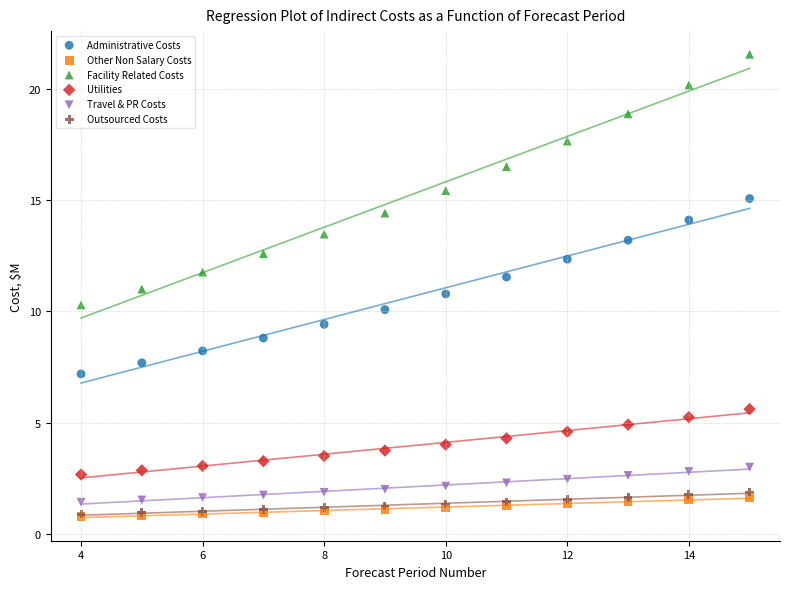

Which series has the widest spread of Y values?

Facility Related Costs